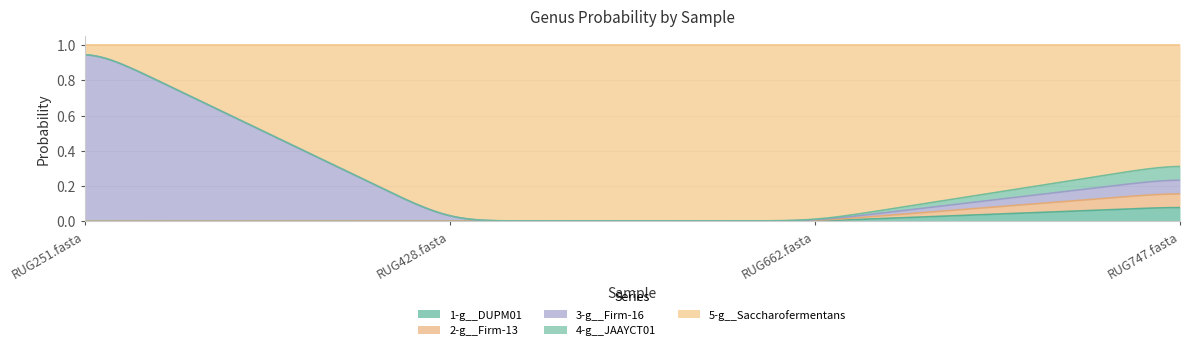

What is the difference between the second highest and second lowest values in the 3-g__Firm-16 series?

0.1